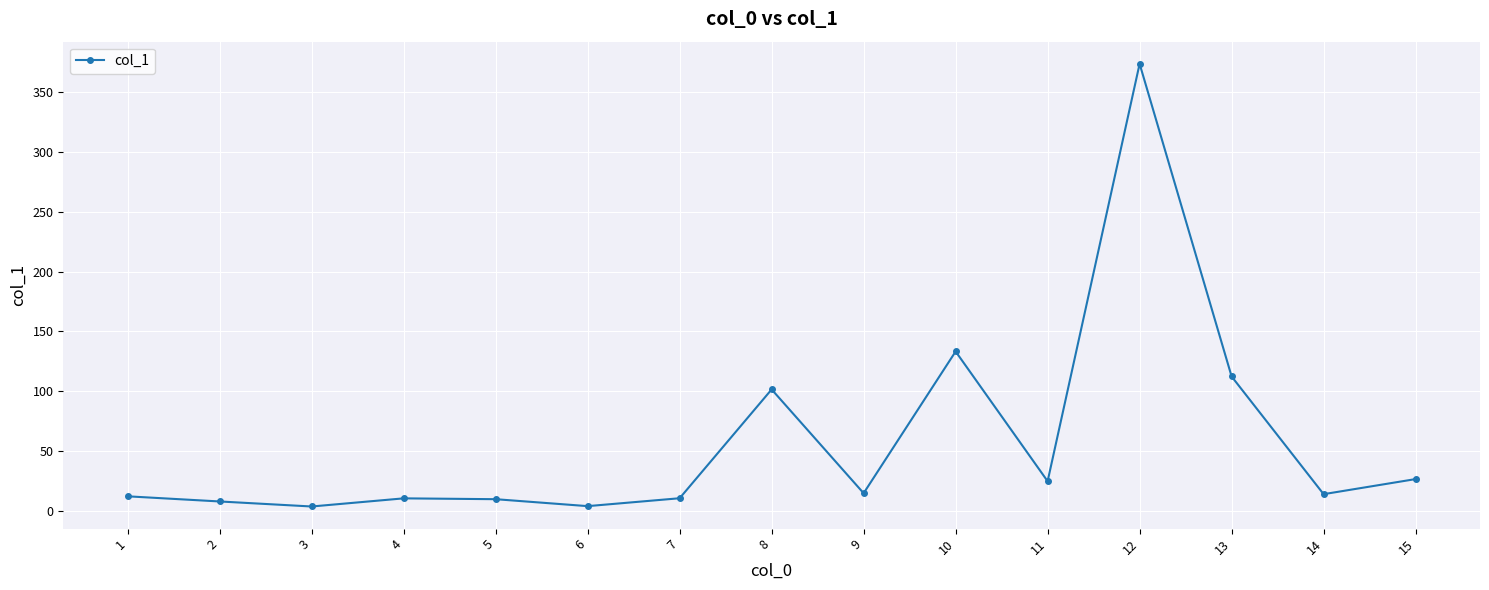

Is it true that the value at 12 is 533.5?

False